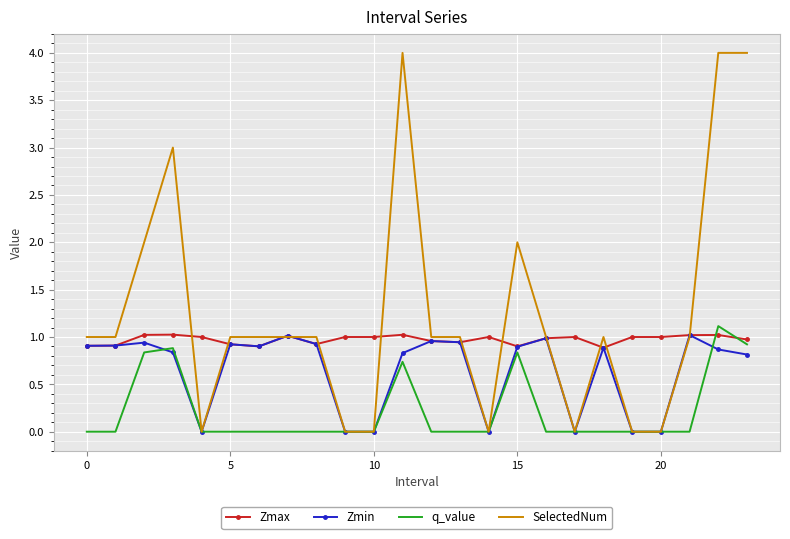

List the series in order of their overall mean, lowest first.

q_value, Zmin, Zmax, SelectedNum